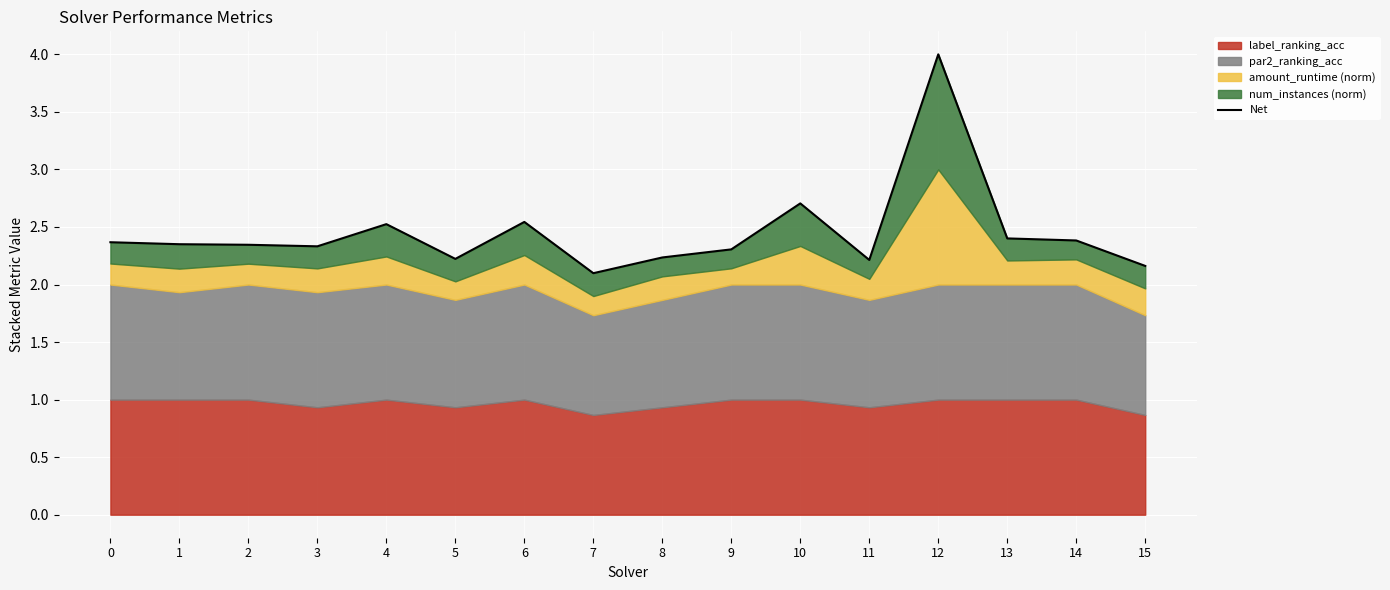

Reading left to right, transcribe all the data shown in this chart.

0=2.4	1=2.4	2=2.3	3=2.3	4=2.5	5=2.2	6=2.5	7=2.1	8=2.2	9=2.3	10=2.7	11=2.2	12=4.0	13=2.4	14=2.4	15=2.2